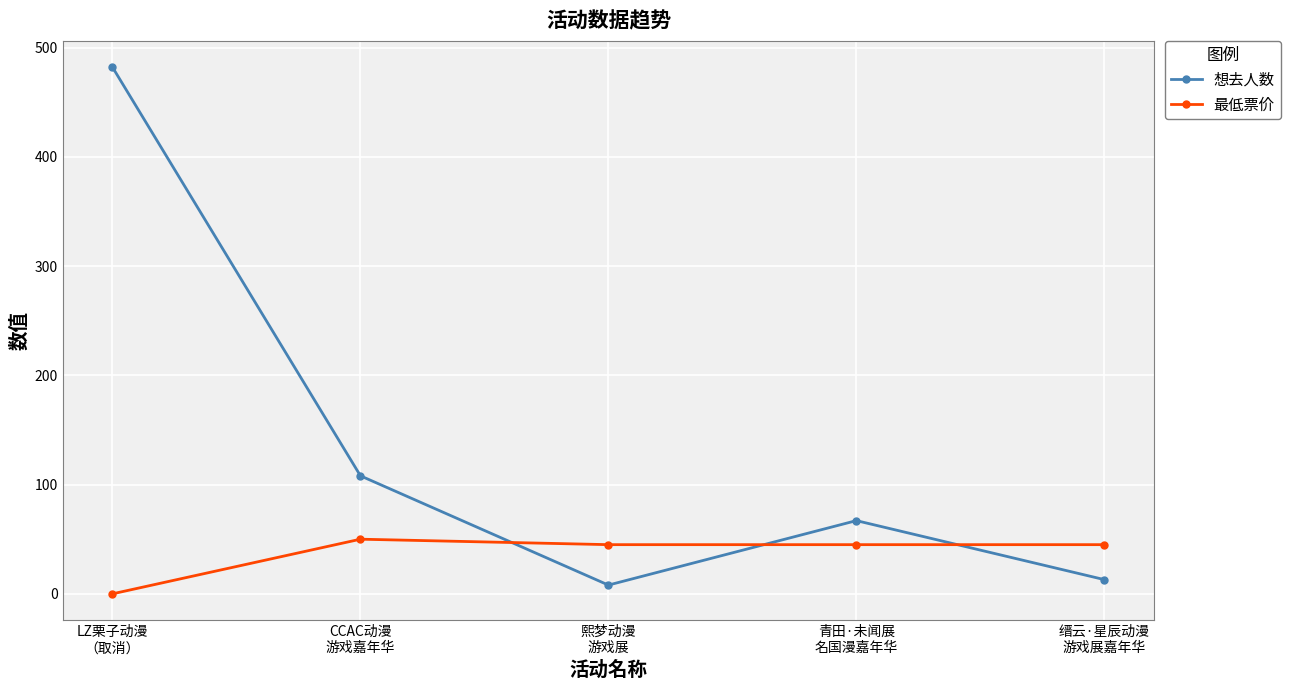

True or false: 最低票价 and 想去人数 cross at least once.

True